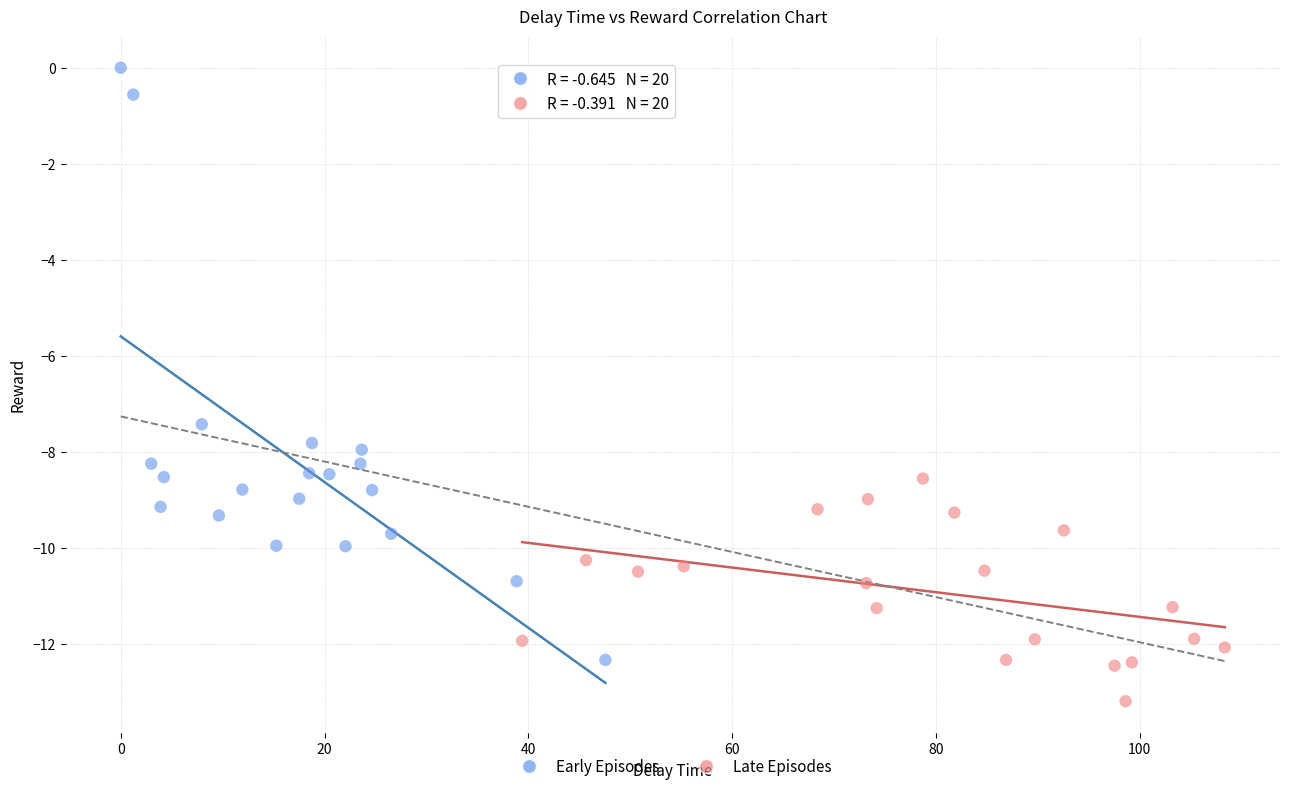

Which series contains the lowest Y value?

Late Episodes